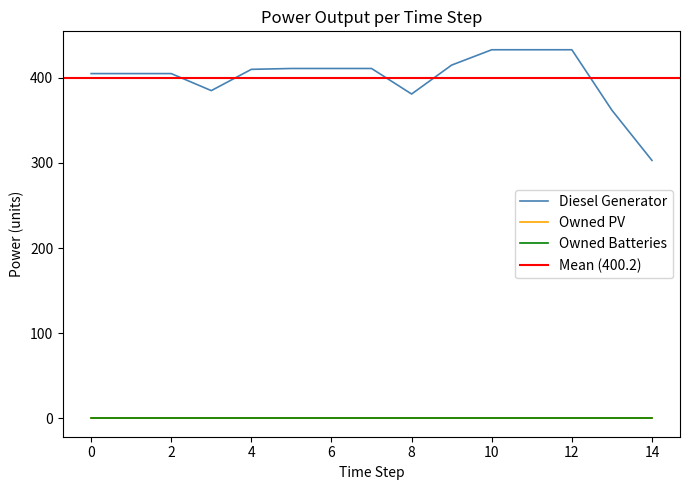

Is the value of Diesel Generator at 3 greater than the value of Owned Batteries at 0?

Yes